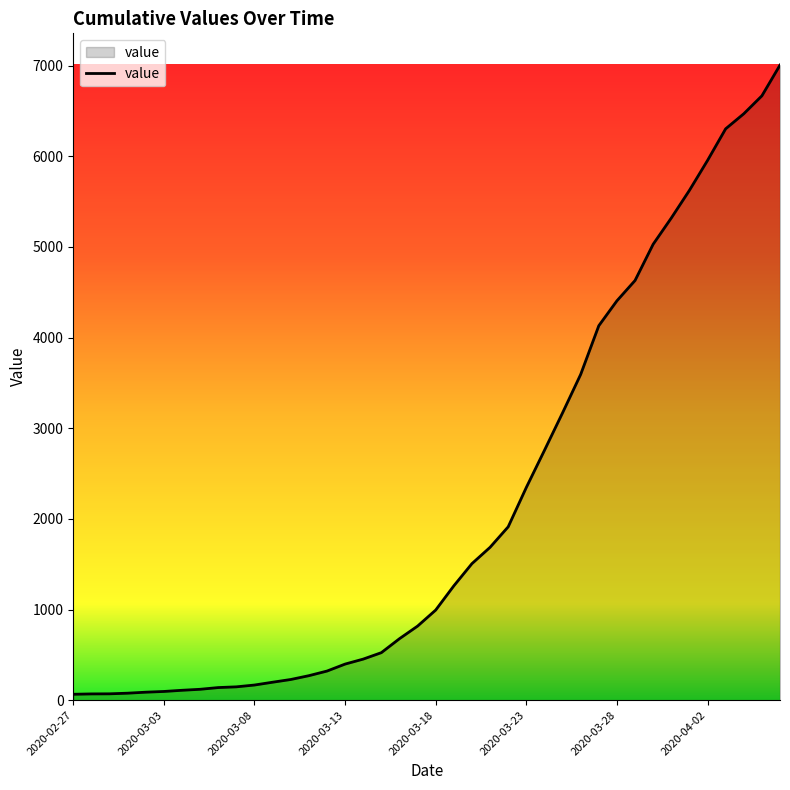

What is the difference between the second highest and second lowest values?

6597